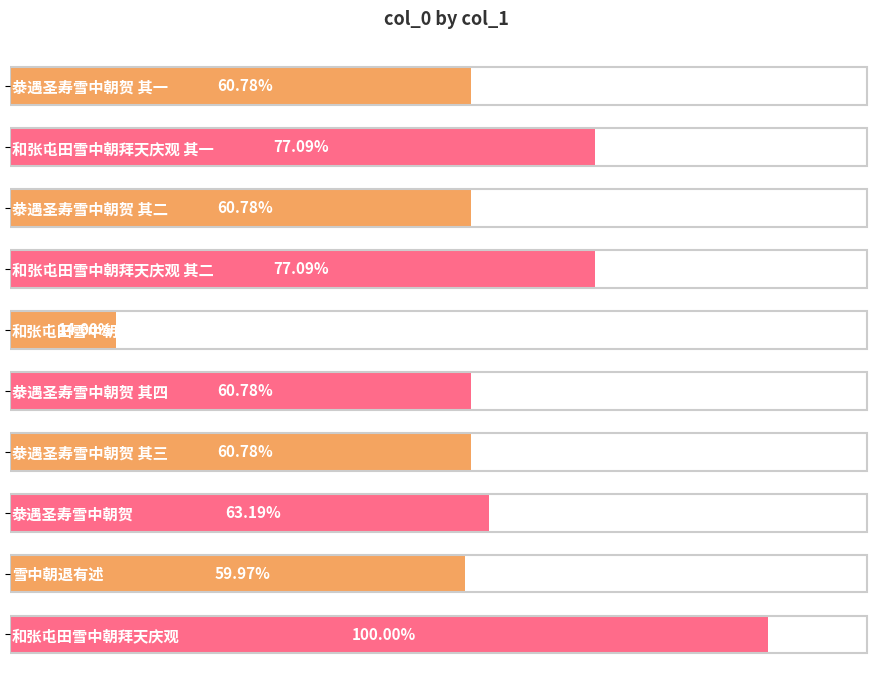

What is the sum of all values?

7011564